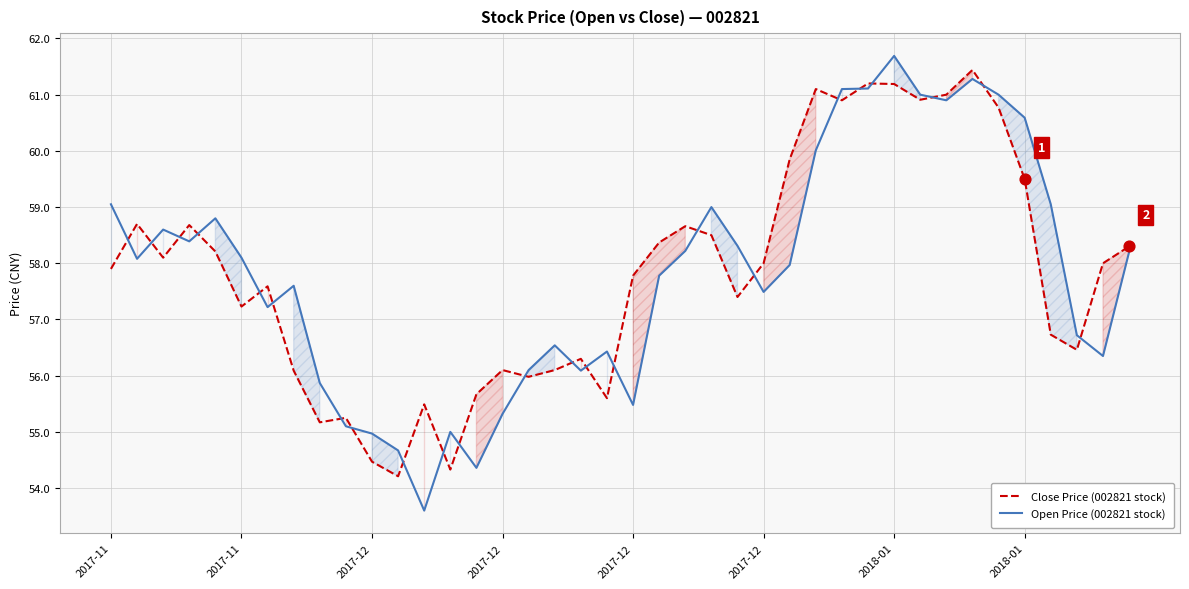

Which series reaches the minimum Y coordinate?

Open Price (002821 stock)